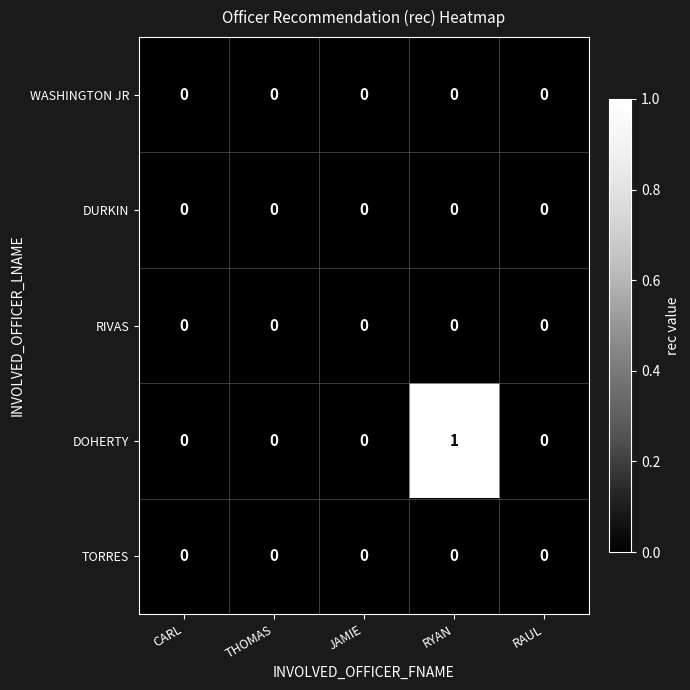

Count the number of data series in this chart.

5